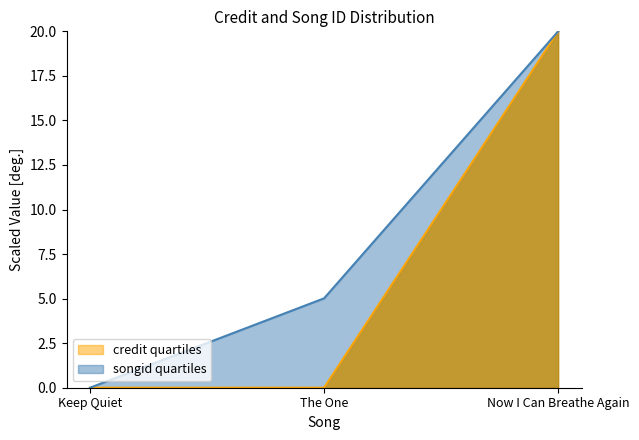

Reading left to right, what are all the values shown in this chart?

songid: 0.0	5.0	20.0
credit: 0.0	0.0	20.0